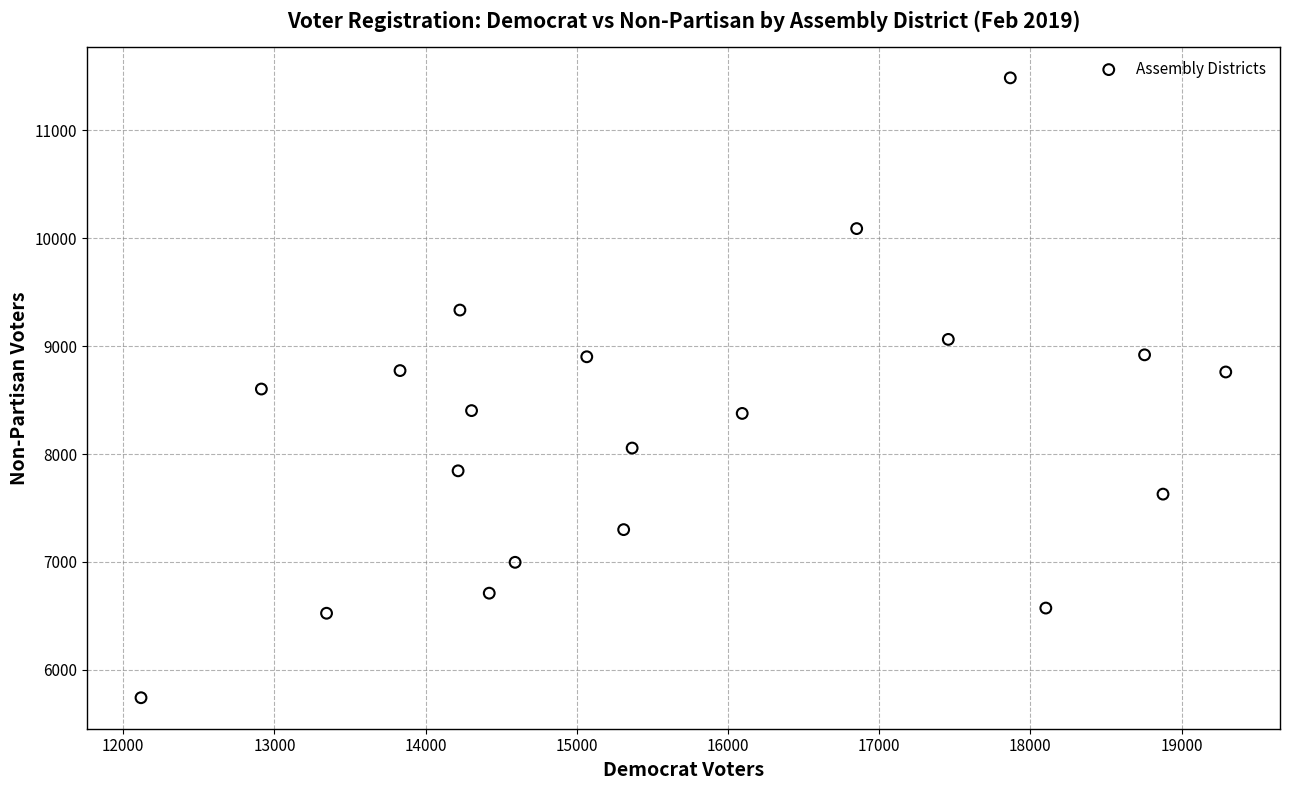

What is the range of Y values (max minus min)?

5745